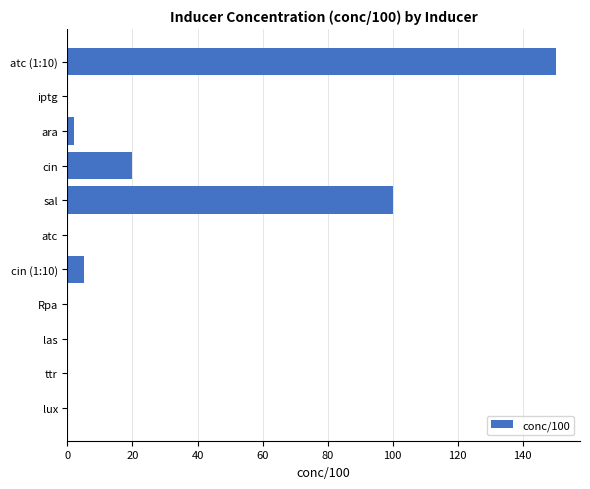

Reading top to bottom, extract all data points from this chart.

atc (1:10)=150.1	iptg=0.0	ara=2.0	cin=20.0	sal=100.0	atc=0.0	cin (1:10)=5.0	Rpa=0.0	las=0.0	ttr=0.0	lux=0.0